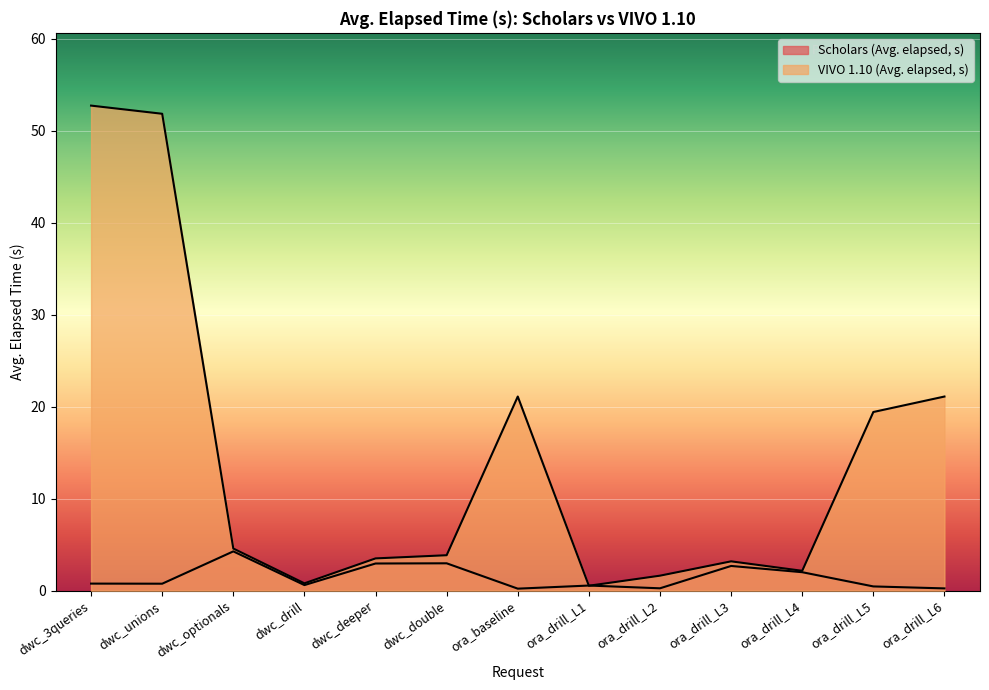

Where do VIVO 1.10 (Avg. elapsed, s) and Scholars (Avg. elapsed, s) first cross each other?

ora_baseline and ora_drill_L1